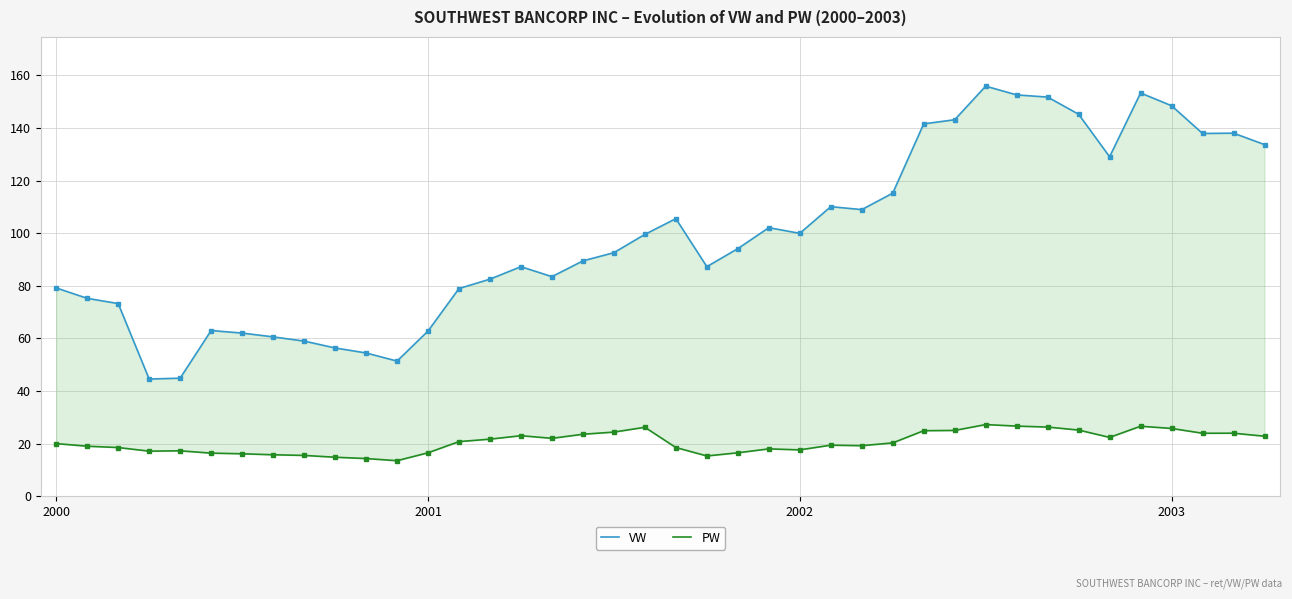

Reading left to right, extract all data points from this chart.

VW: 79.2	75.2	73.2	44.5	44.9	63.0	62.0	60.6	59.0	56.4	54.5	51.4	62.8	79.0	82.5	87.3	83.5	89.5	92.6	99.5	105.5	87.3	94.1	102.1	99.9	110.1	109.0	115.2	141.6	143.1	155.9	152.6	151.7	145.2	129.0	153.3	148.5	137.9	138.0	133.7
PW: 20.0	19.0	18.5	17.1	17.2	16.4	16.1	15.8	15.5	14.8	14.3	13.5	16.5	20.8	21.7	23.0	22.0	23.6	24.4	26.2	18.5	15.3	16.5	18.0	17.6	19.4	19.2	20.3	24.9	25.0	27.2	26.6	26.3	25.1	22.4	26.6	25.8	23.9	23.9	22.8